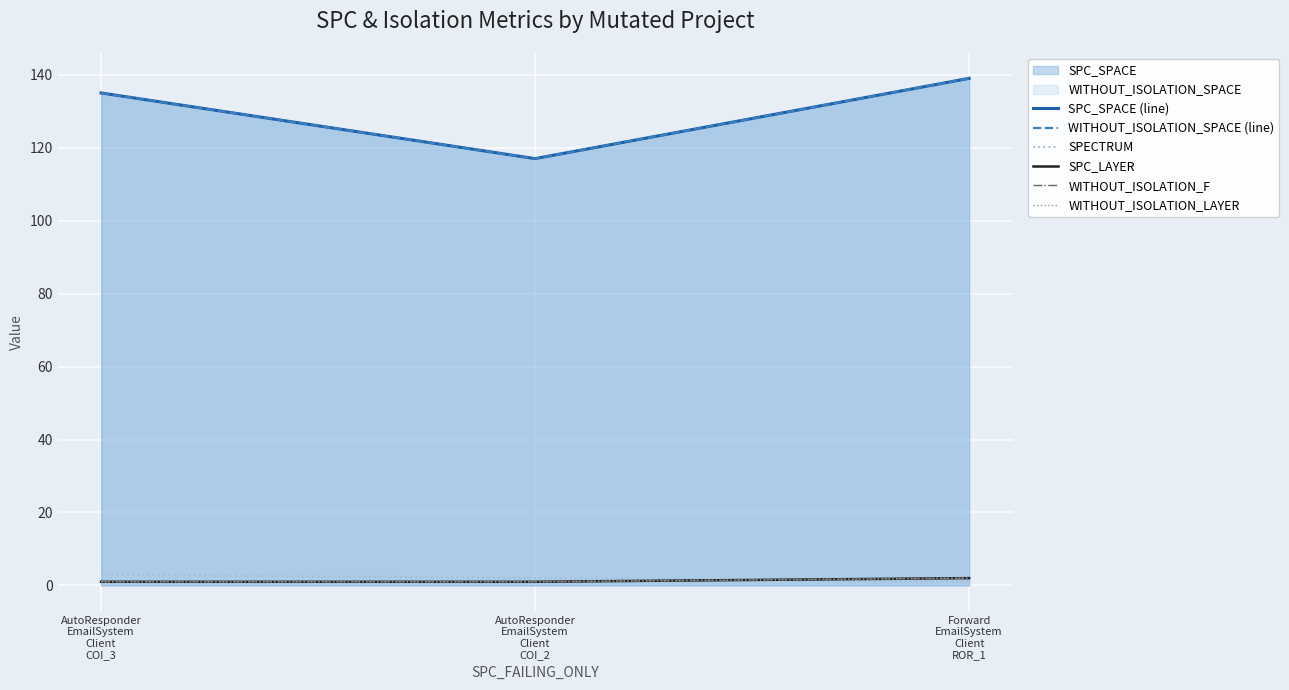

Reading left to right, extract all data points from this chart.

SPC_SPACE (line): 135	117	139
WITHOUT_ISOLATION_SPACE (line): 135	117	139
SPECTRUM: 3	2	1
SPC_LAYER: 1	1	2
WITHOUT_ISOLATION_F: 1	1	2
WITHOUT_ISOLATION_LAYER: 1	1	2